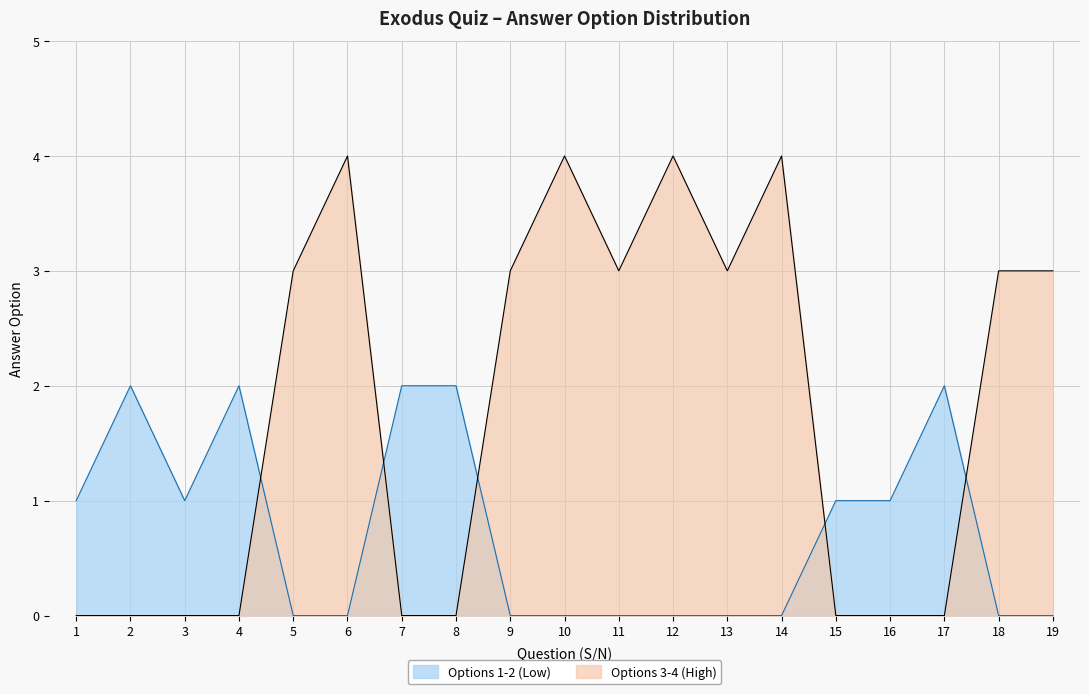

List the labels in order of value, smallest first.

1, 3, 15, 16, 2, 4, 7, 8, 17, 5, 9, 11, 13, 18, 19, 6, 10, 12, 14